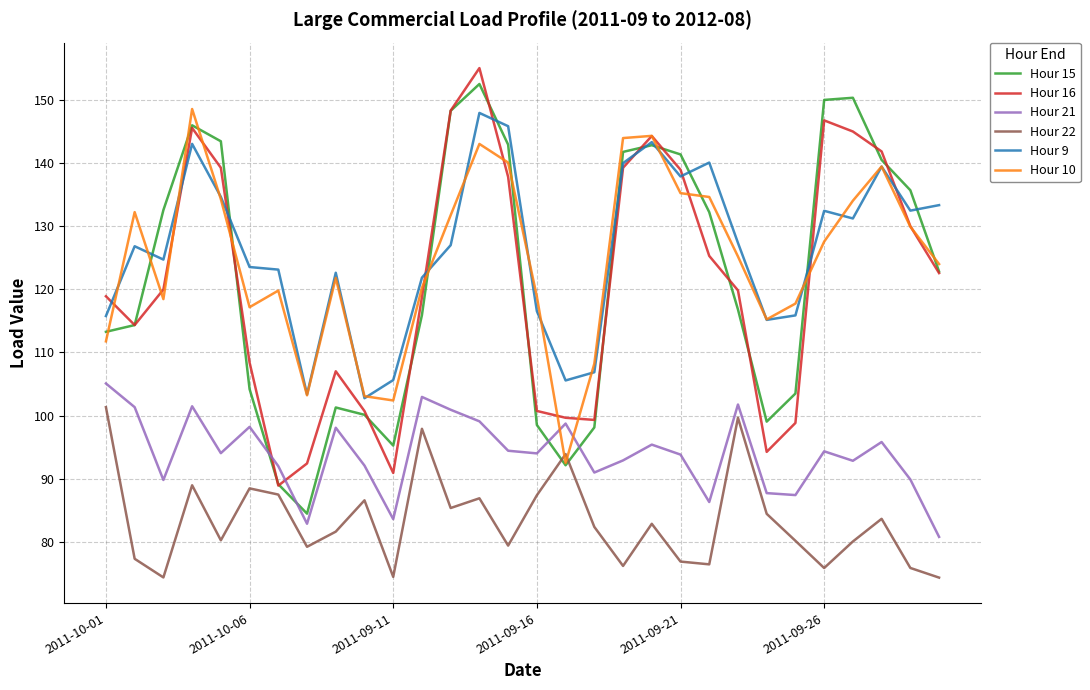

What is the greatest value displayed?

155.0